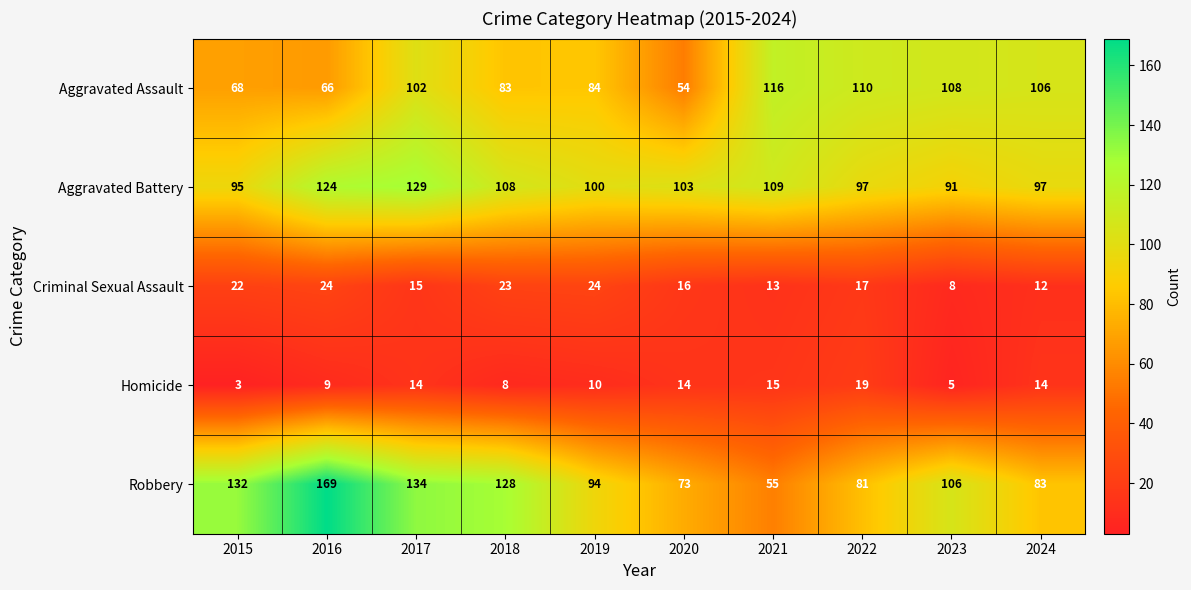

What is the highest value of the Aggravated Battery series?

129